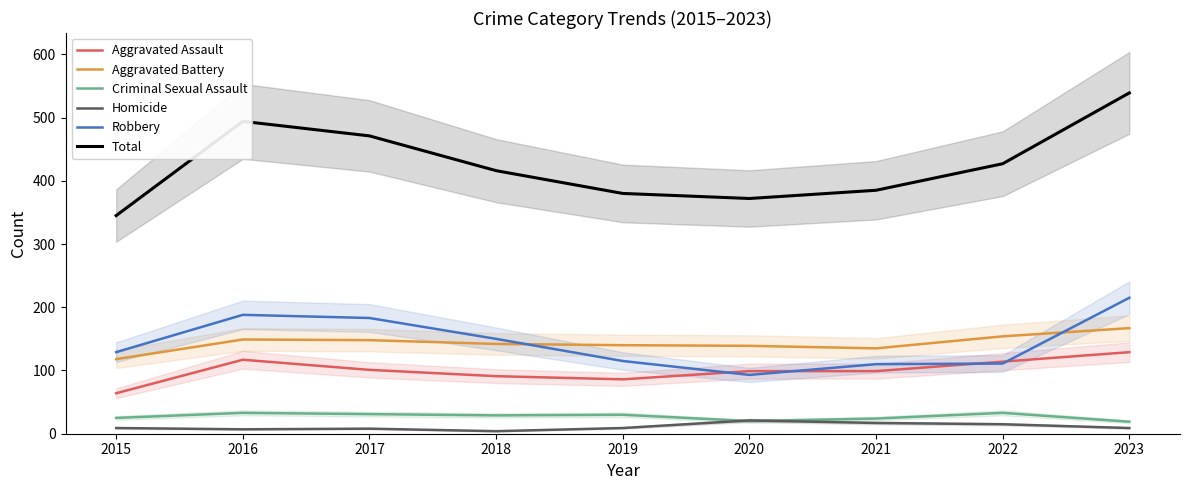

Which series has the largest range (max minus min)?

Total